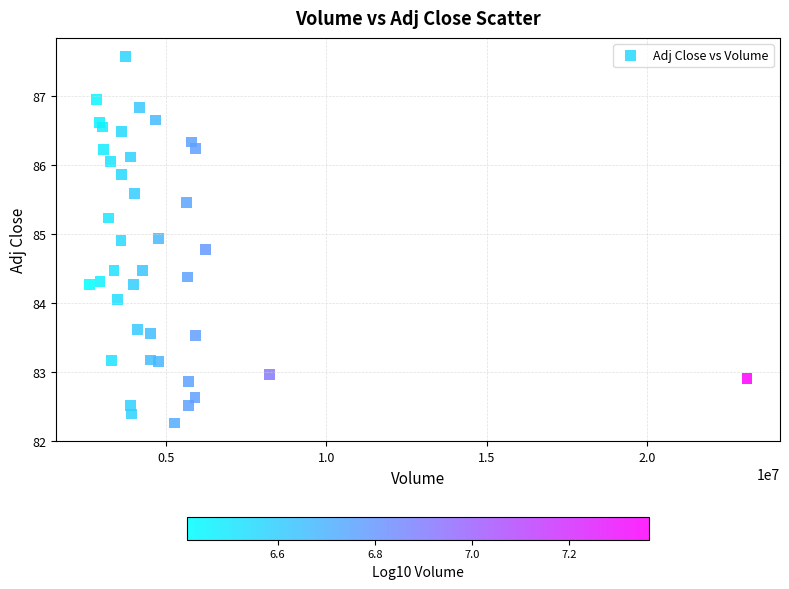

What is the range of X values (max minus min)?

20532700.0